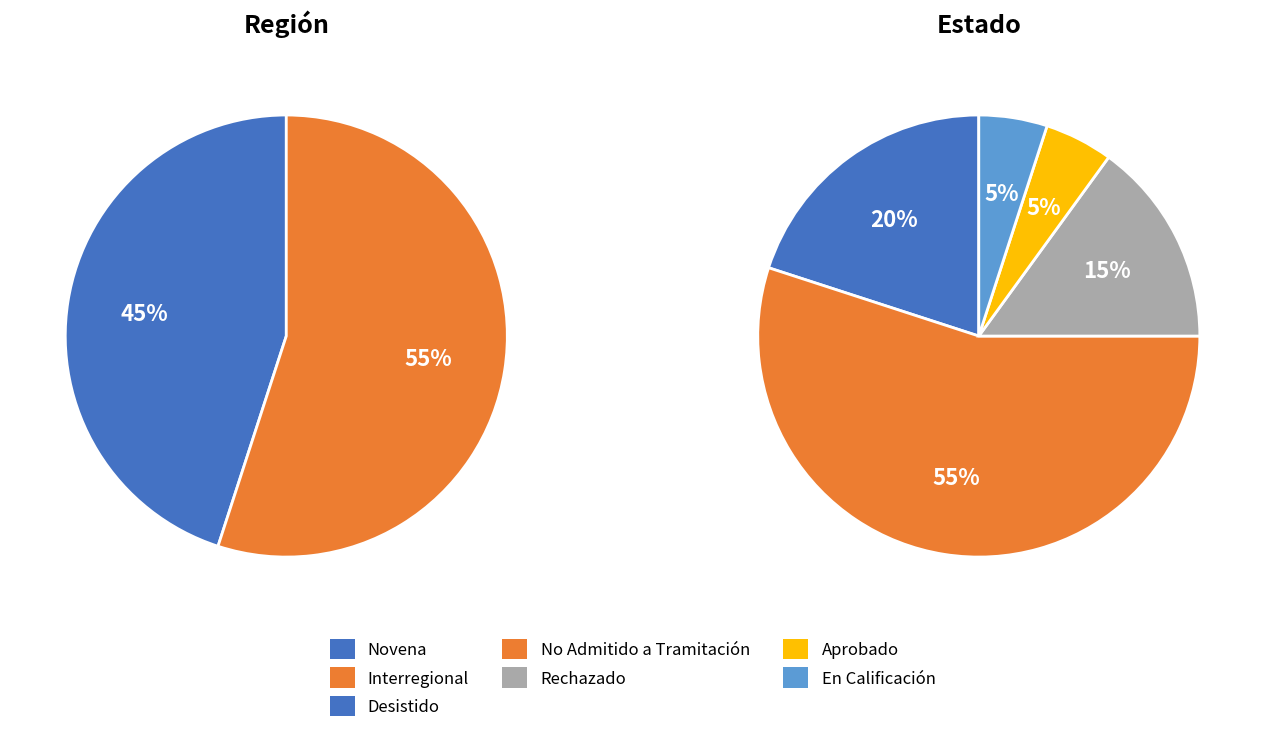

Rank the categories by value from highest to lowest.

Interregional, Novena